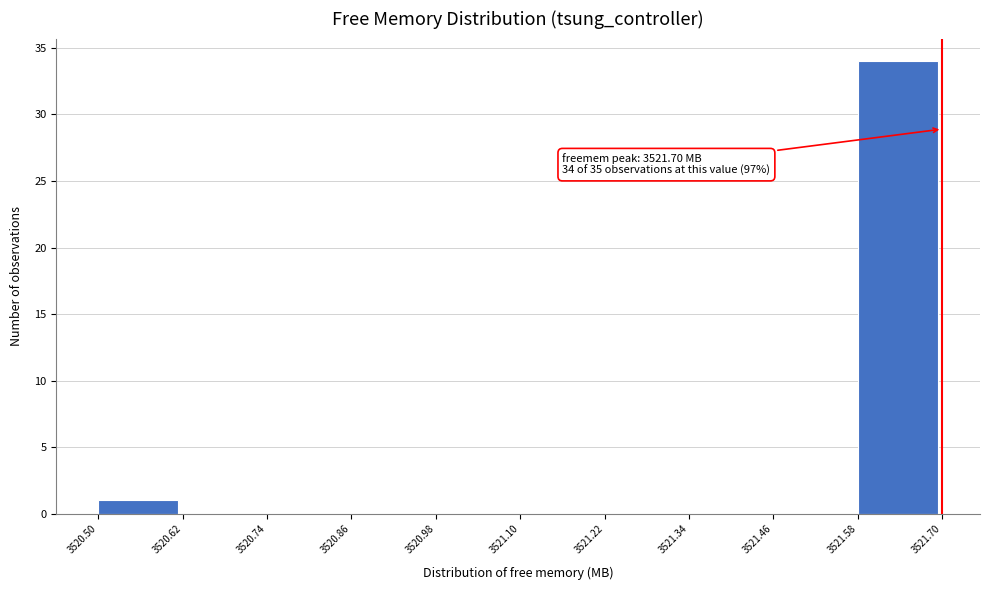

Over which range of the x-axis is the bar tallest?

3521.58 to 3521.70